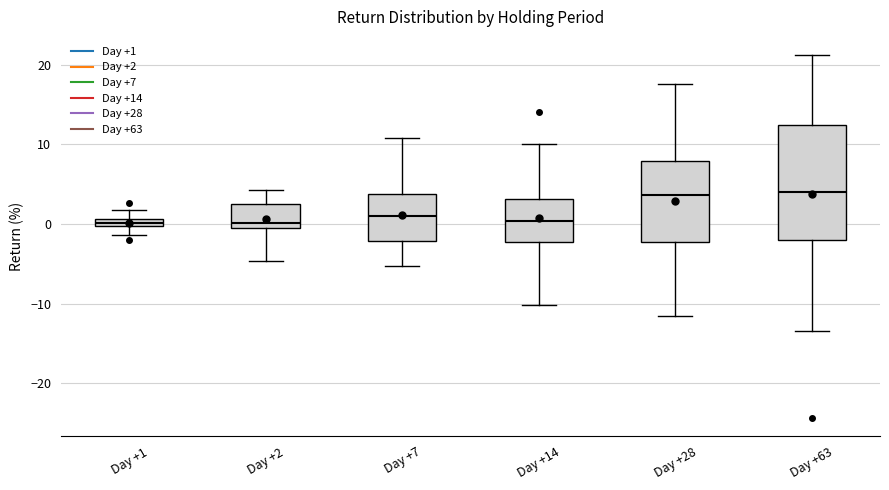

Where does the upper whisker of the box for Day +7 end on the y-axis? The values are not printed on the chart, so give them approximately, as read against the axis.

11